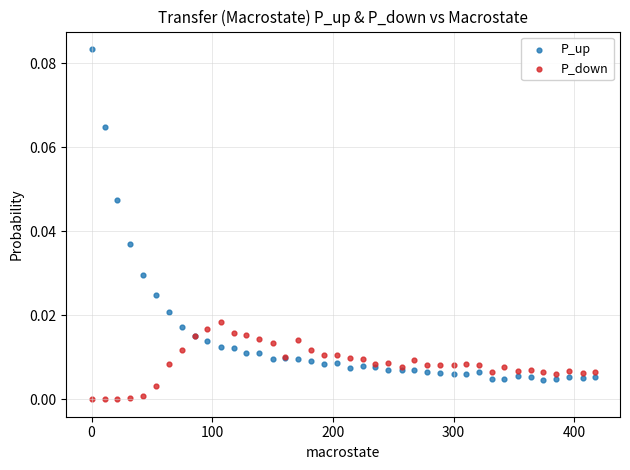

Which series reaches the minimum Y coordinate?

P_down